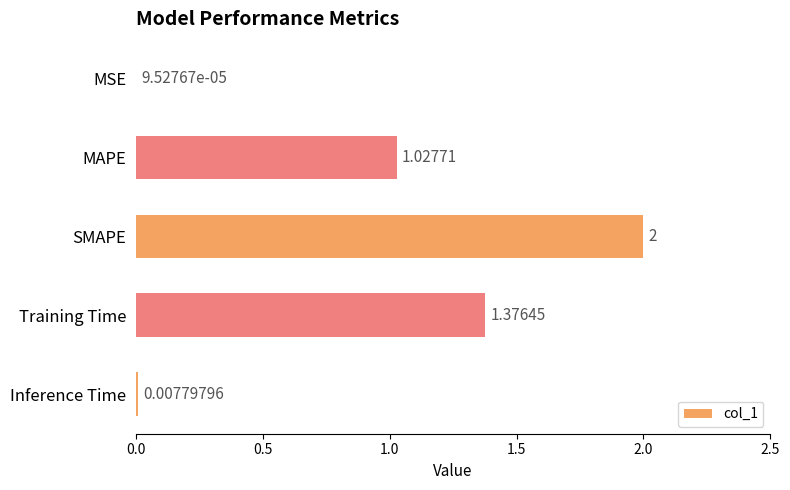

Are the bars grouped side by side (vs. stacked)?

No